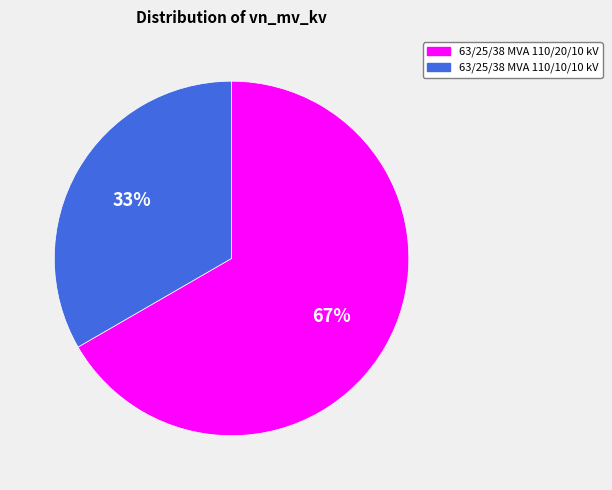

What is the ratio of the value at 63/25/38 MVA 110/10/10 kV to the value at 63/25/38 MVA 110/20/10 kV?

0.5